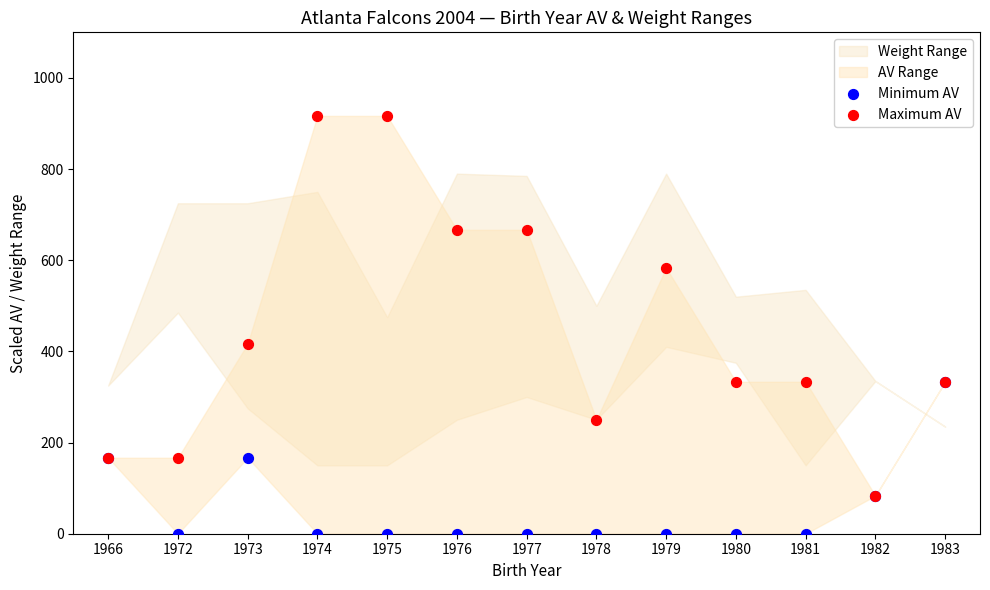

Which series reaches the maximum Y coordinate?

Maximum AV